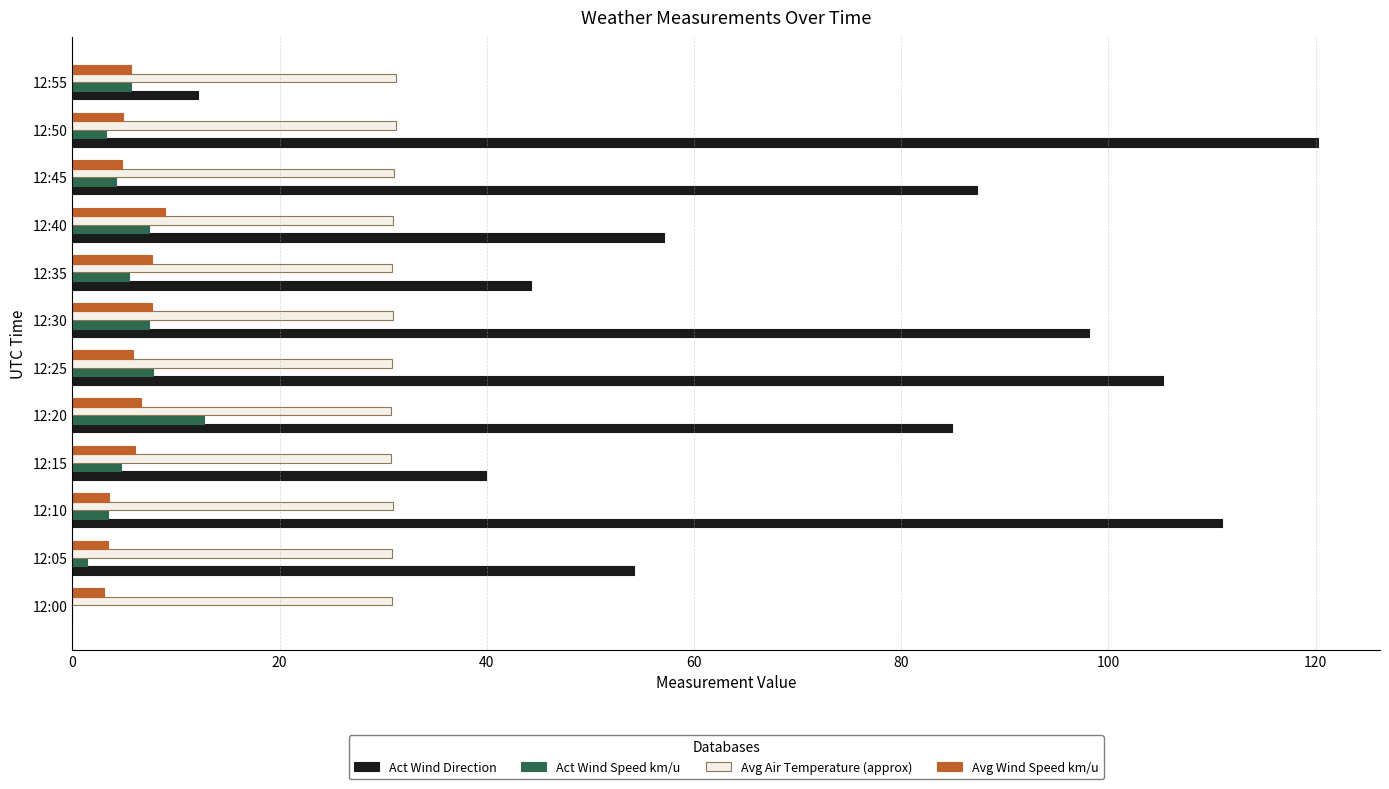

The Act Wind Direction series shows 44.2 at 12:35. True or false?

True